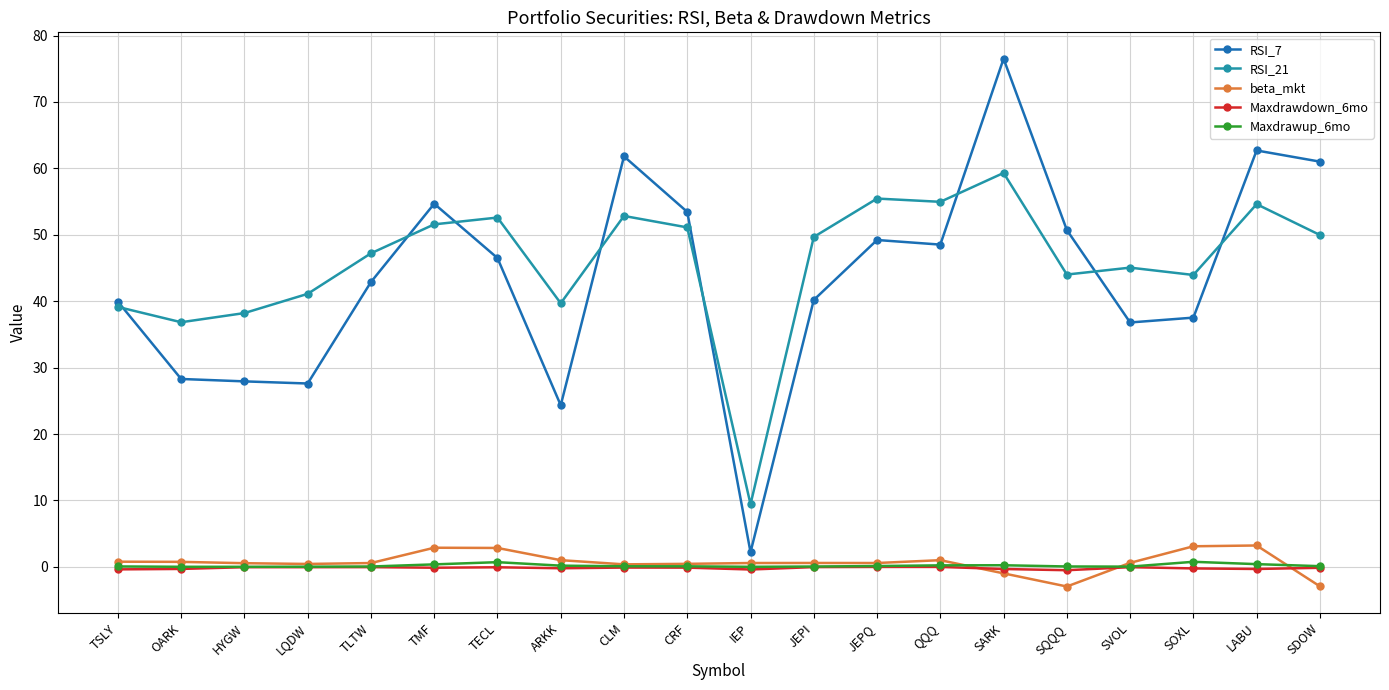

True or false: RSI_21 has more than 0 interior local peaks.

True